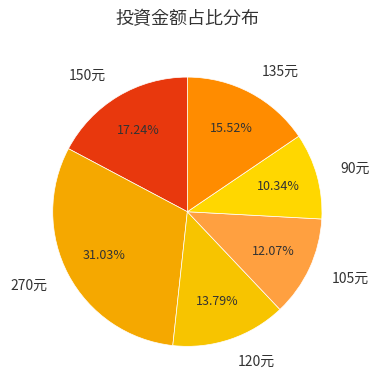

Is there any slice that represents more than half of the pie?

No